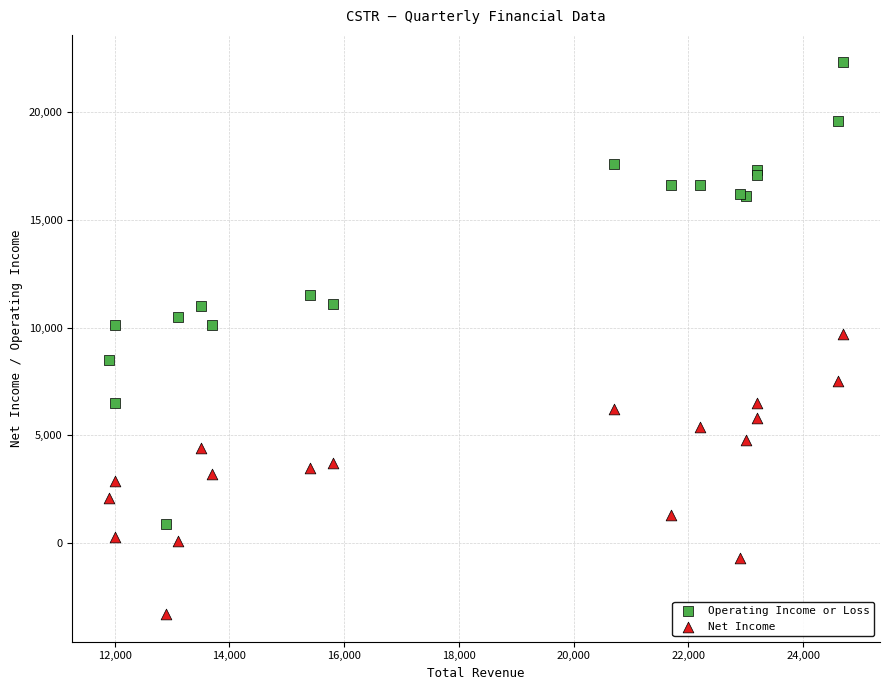

Which series contains the highest Y value?

Operating Income or Loss